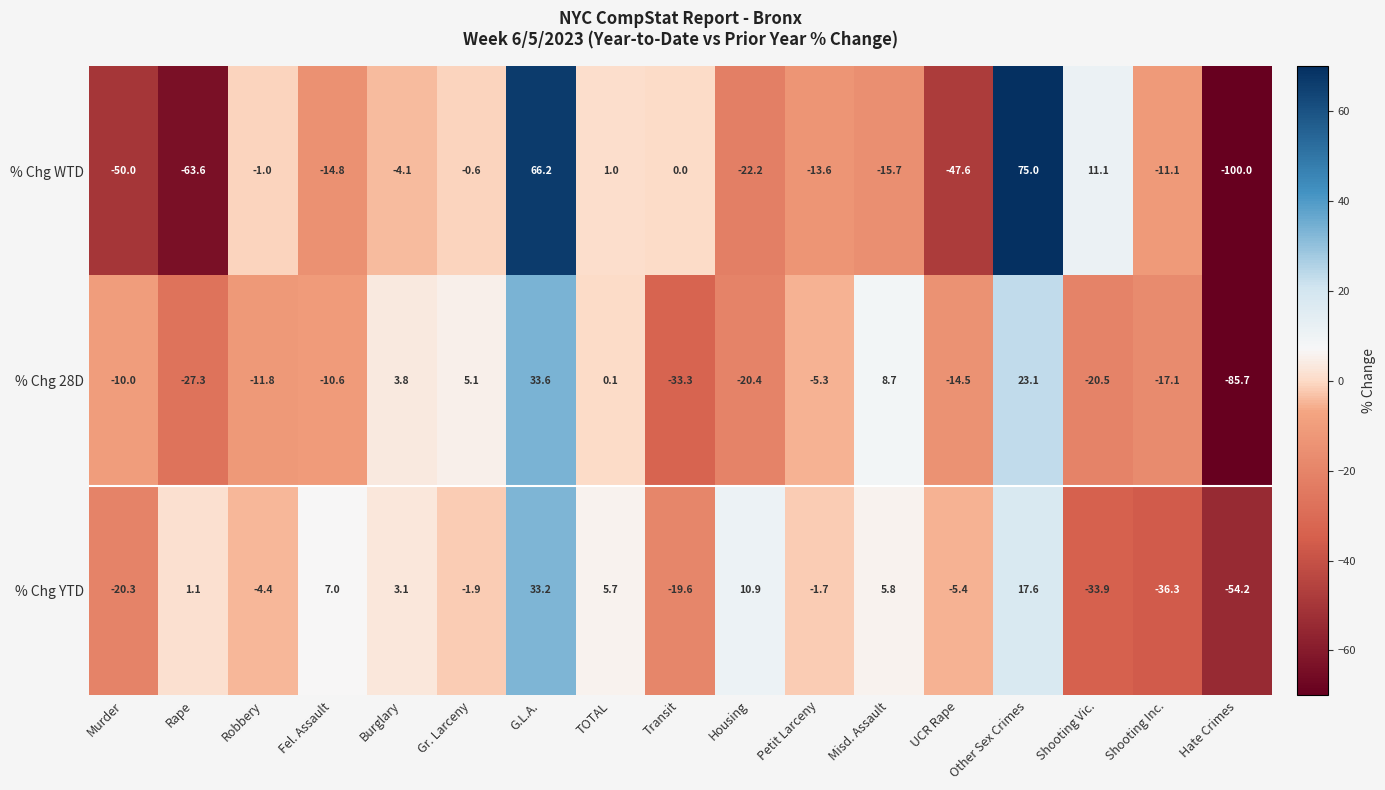

What is the difference between the % Chg 28D values at Burglary and Shooting Vic.?

24.3